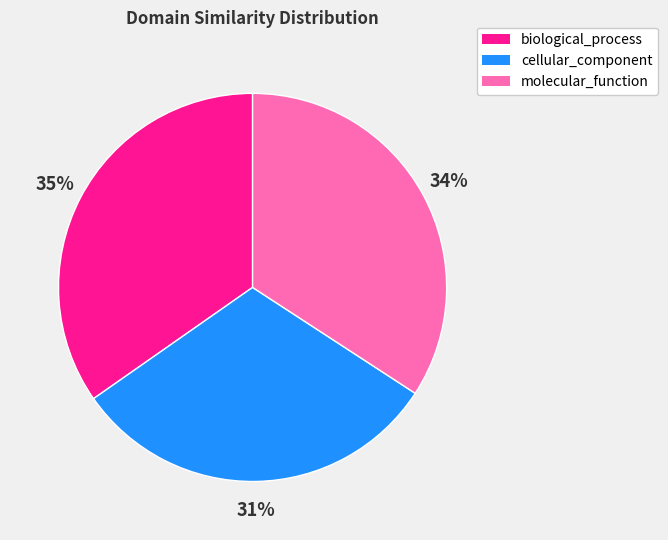

Between molecular_function and cellular_component, which is larger?

molecular_function